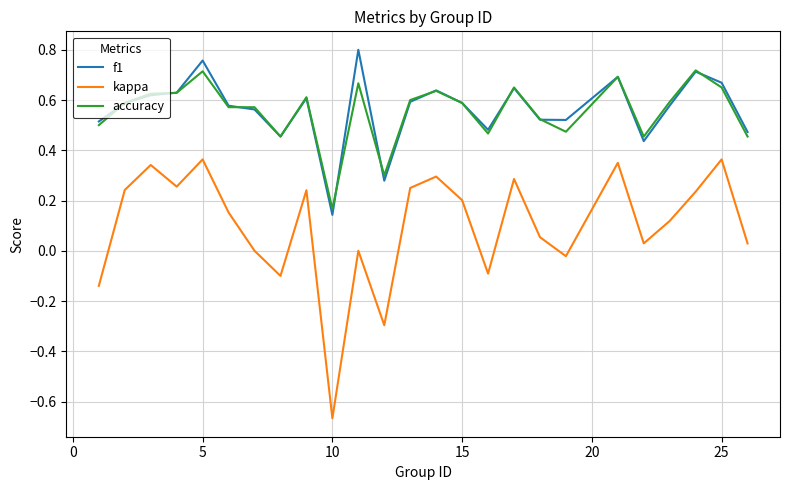

Rank the series by their maximum value, from highest to lowest.

f1, accuracy, kappa